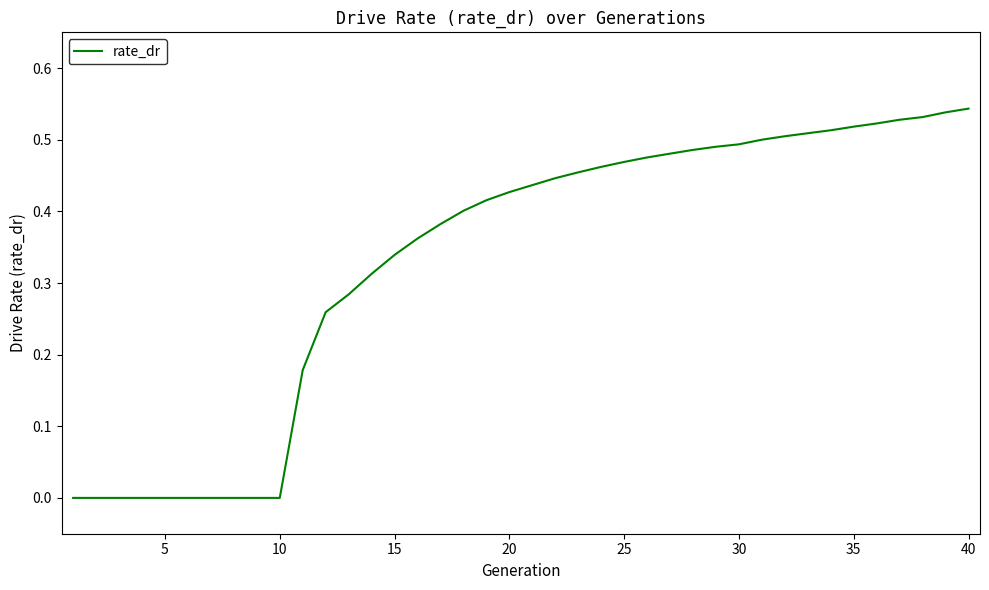

Count the values in the range 0 to 1.

40